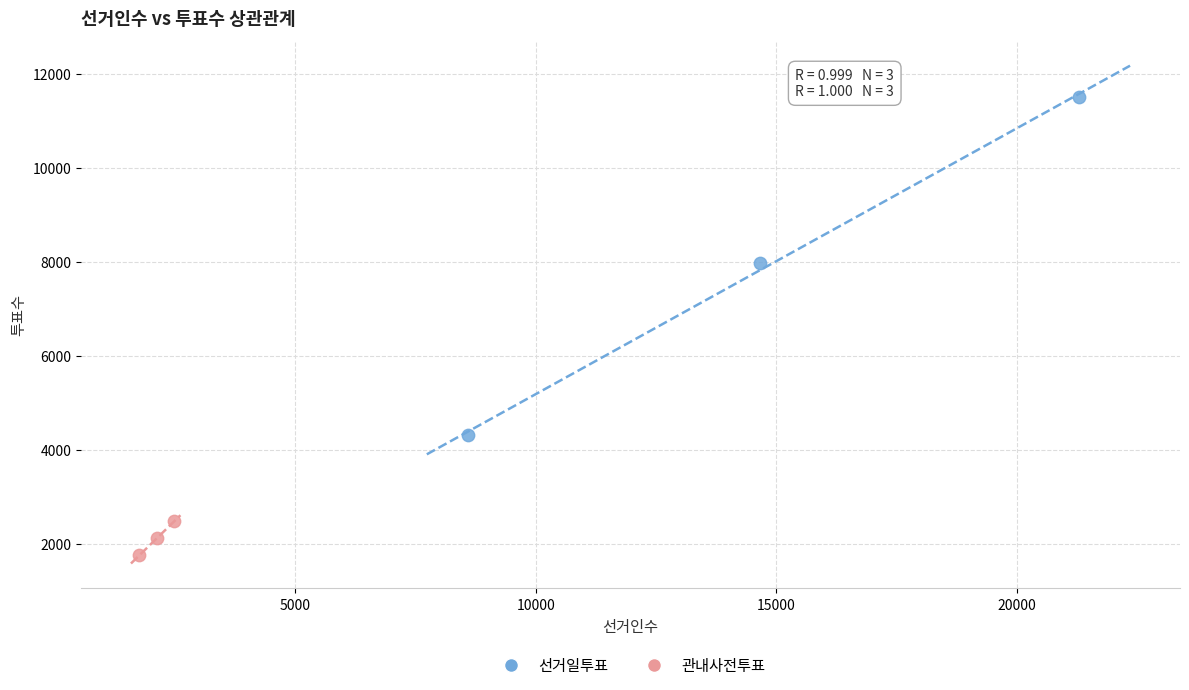

Which series reaches the minimum Y coordinate?

관내사전투표